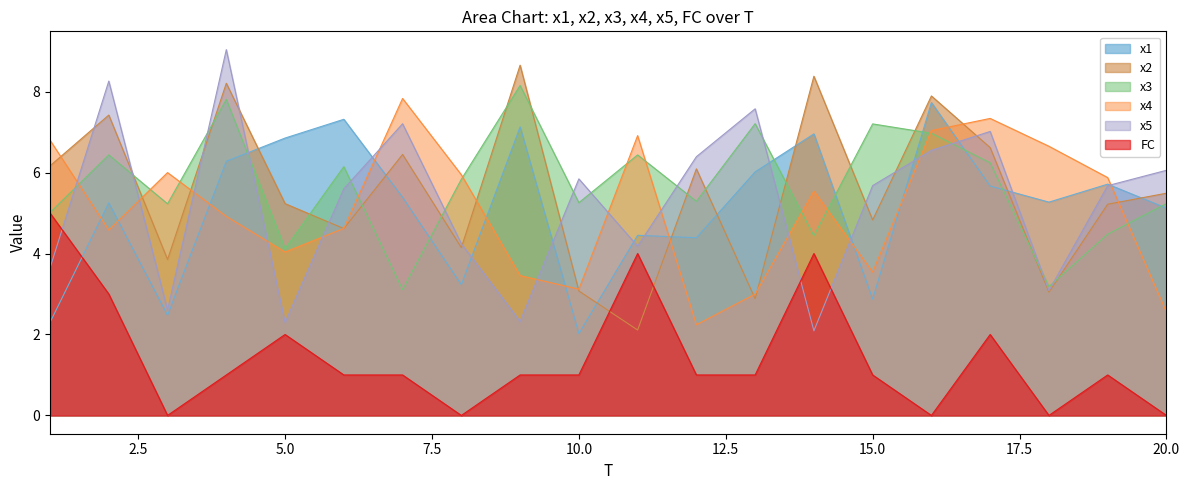

What are all the series names shown in the legend?

x1, x2, x3, x4, x5, FC